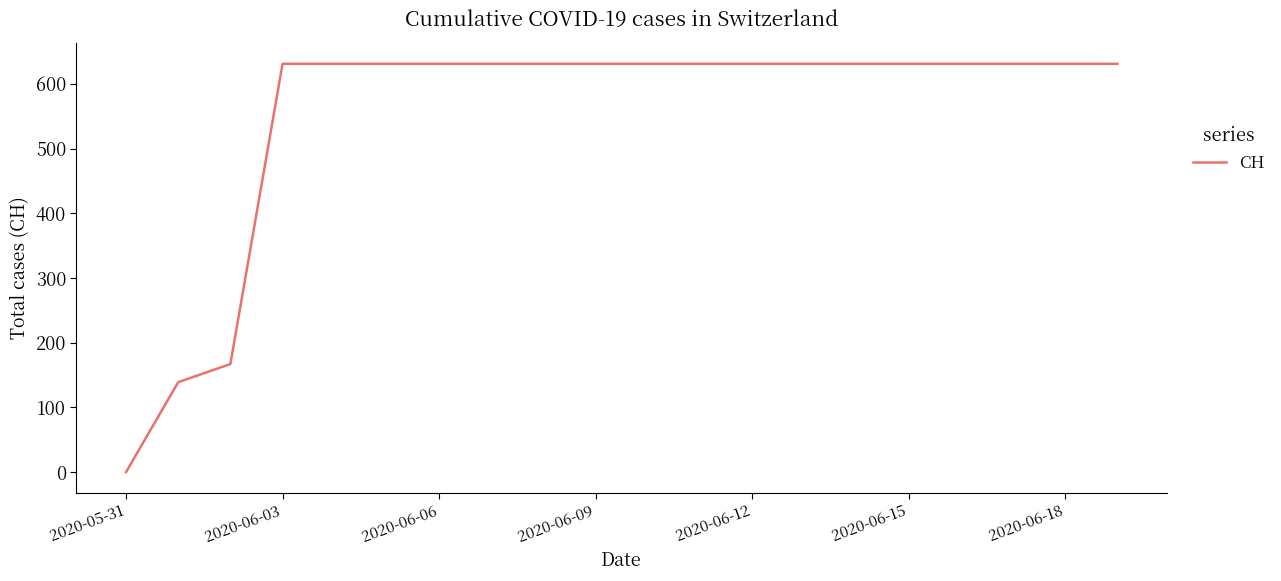

What is the difference between the maximum and minimum values?

631